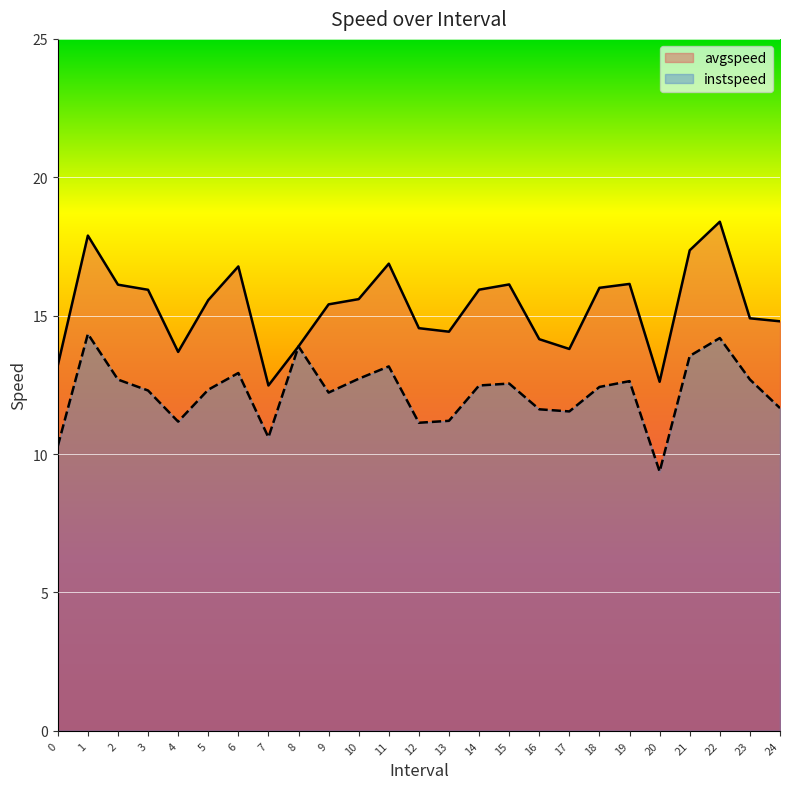

Which label corresponds to the smallest value in the chart?

20